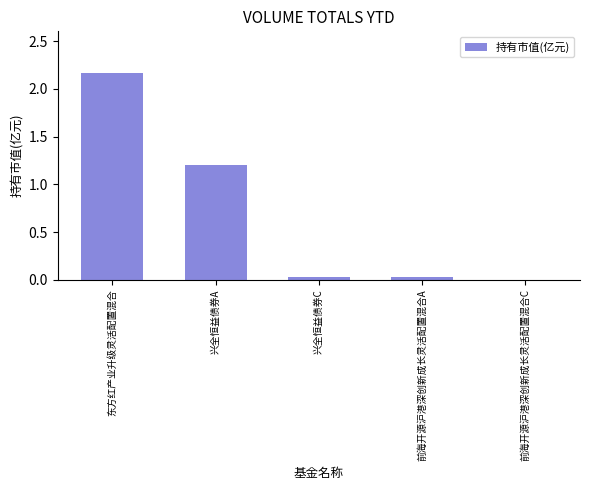

At which label is the value closest to 1?

兴全恒益债券A